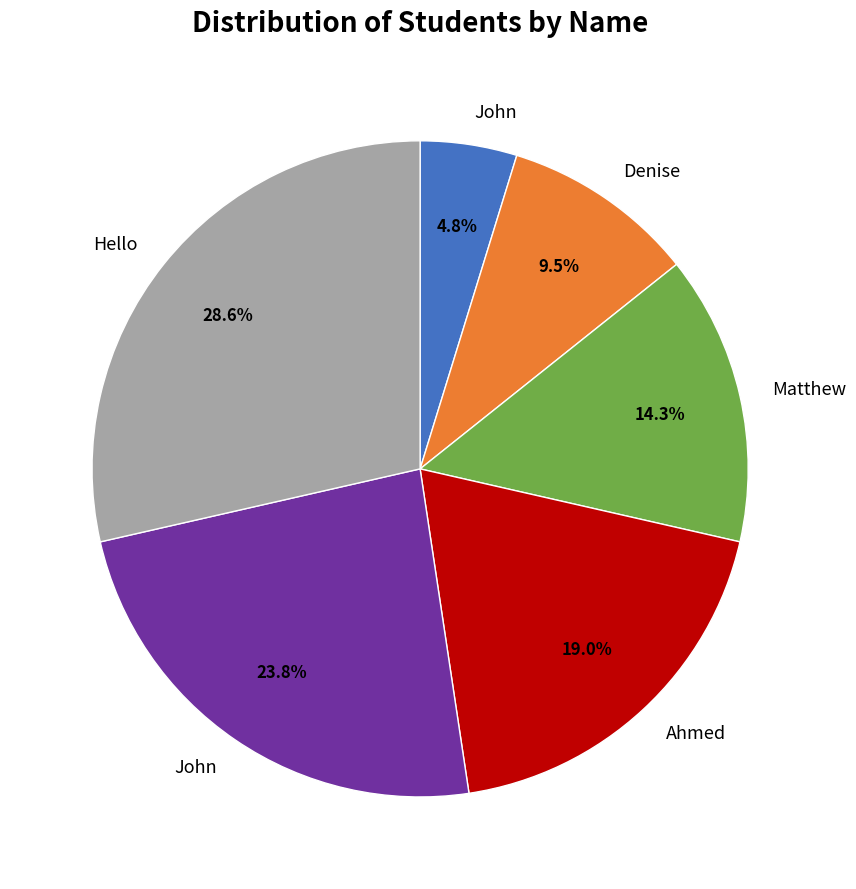

Is there a majority slice in this chart?

No